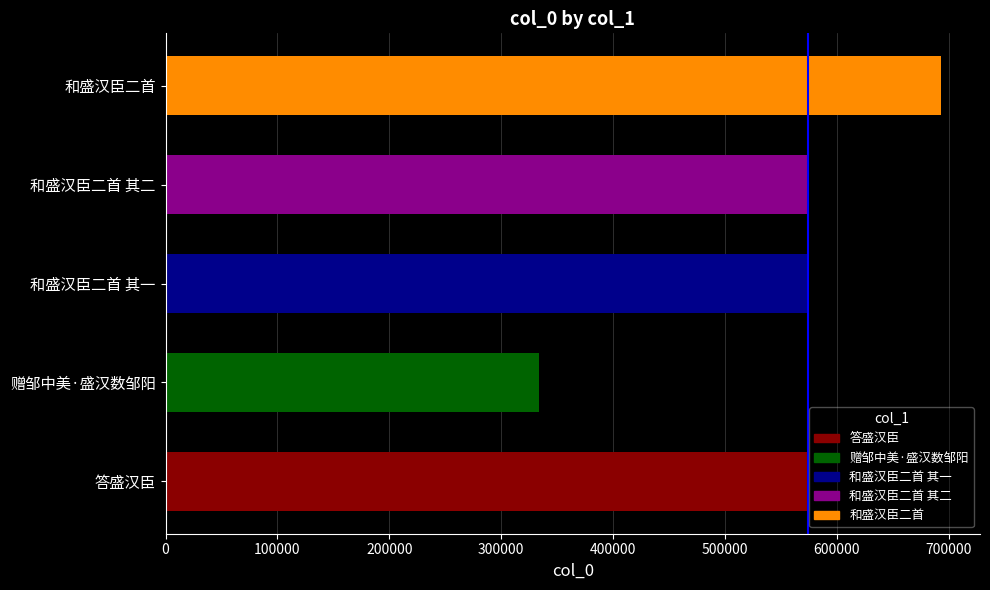

At which category does the chart reach its peak across all series?

和盛汉臣二首